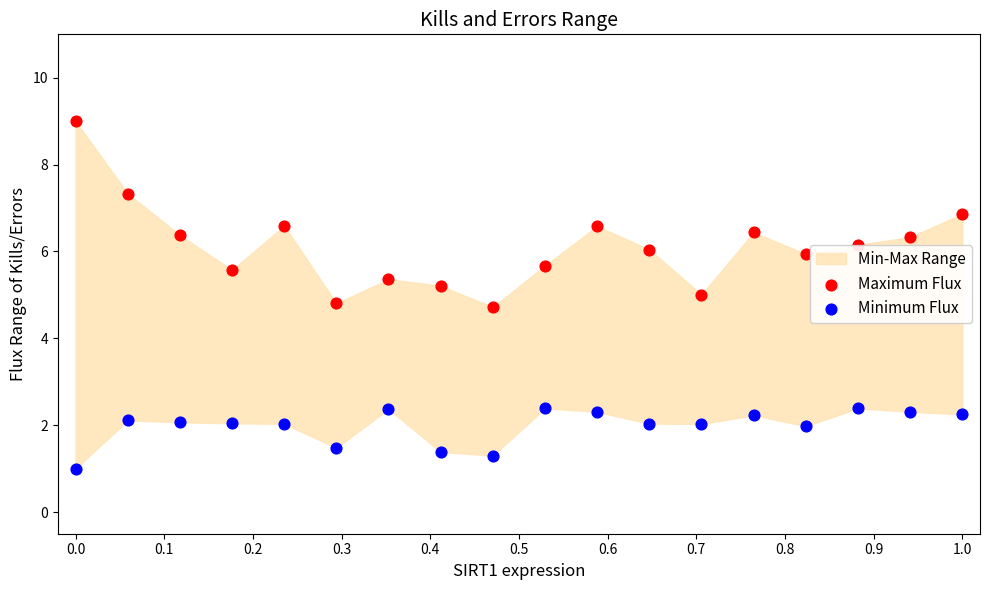

Which series has the widest spread of Y values?

Maximum Flux